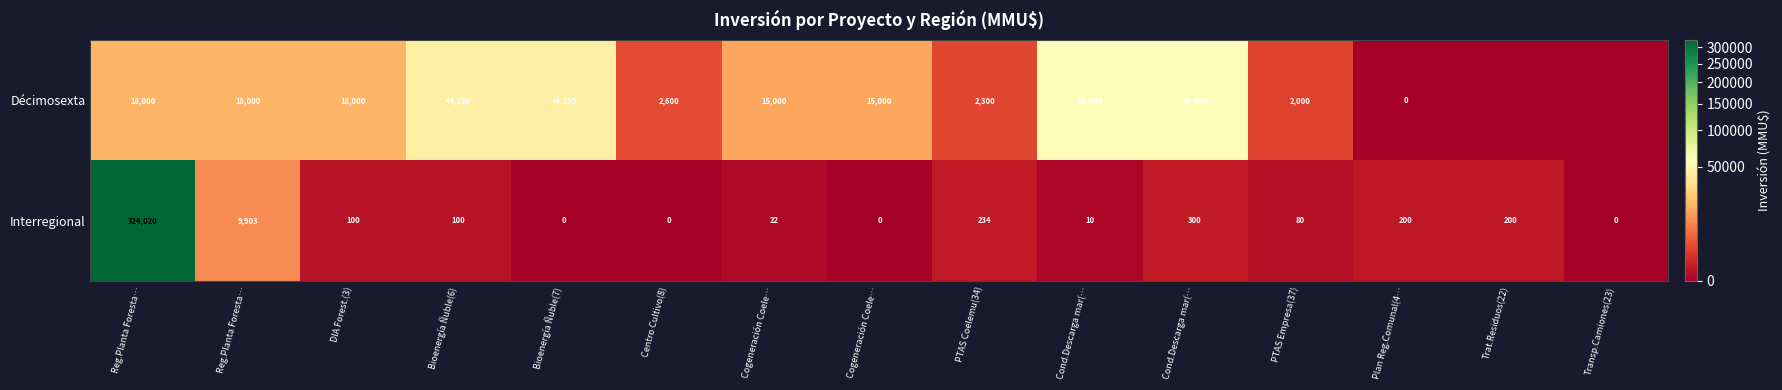

True or false: Décimosexta has a value of 3414 at Centro Cultivo(8).

False